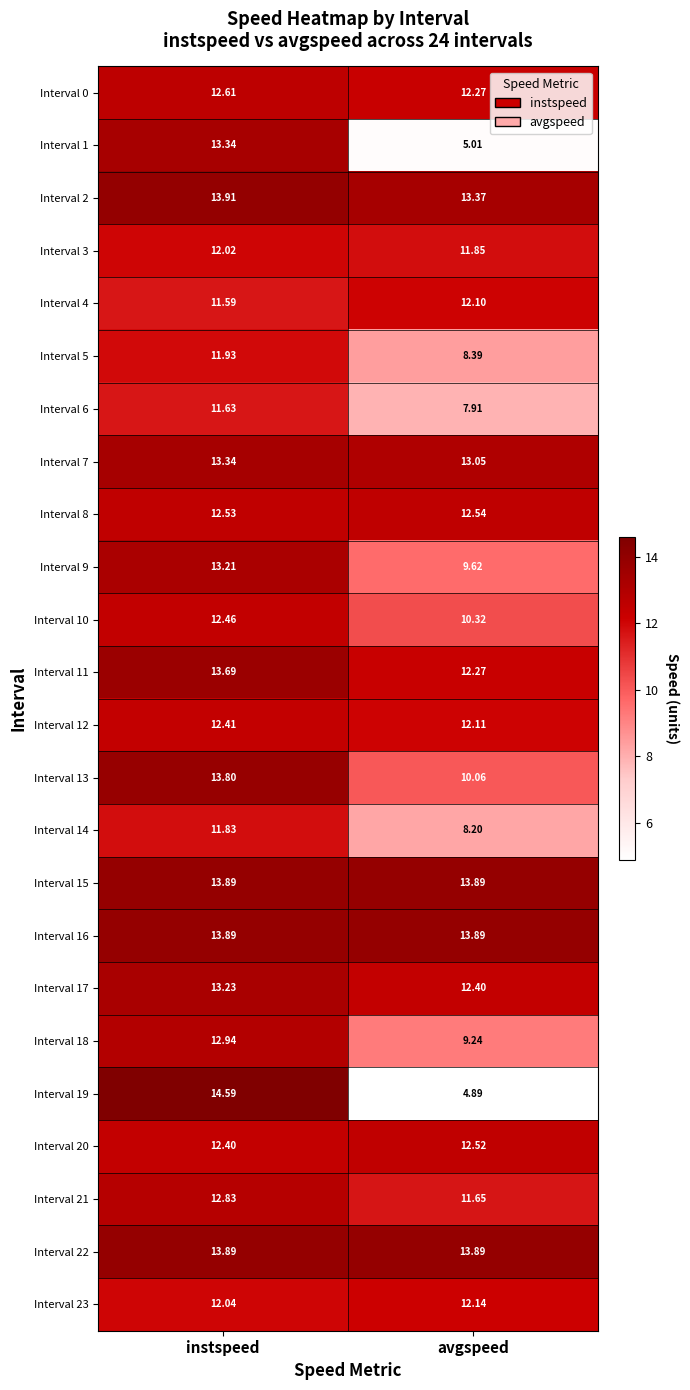

Which label corresponds to the smallest value in the chart?

avgspeed